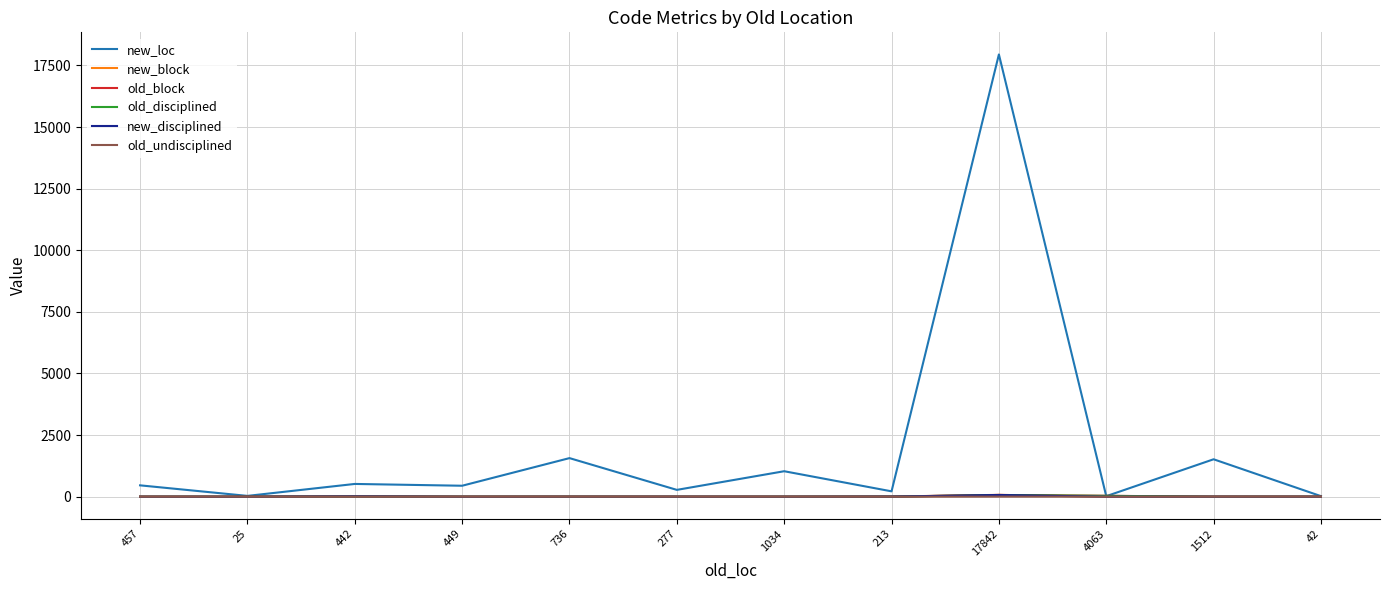

What is the total value across all series at 457?

464